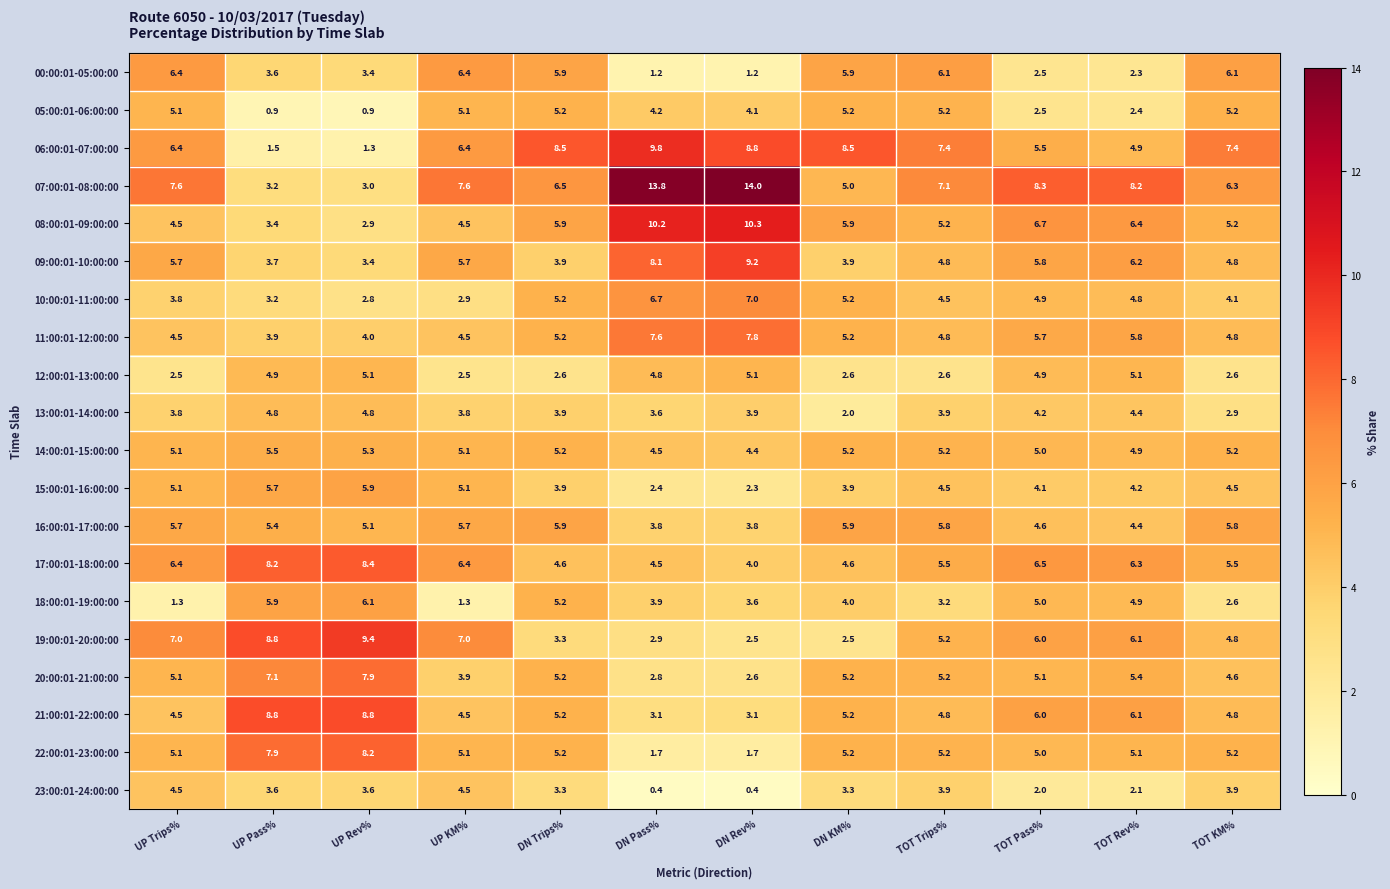

Which series has the largest total across all categories?

07:00:01-08:00:00